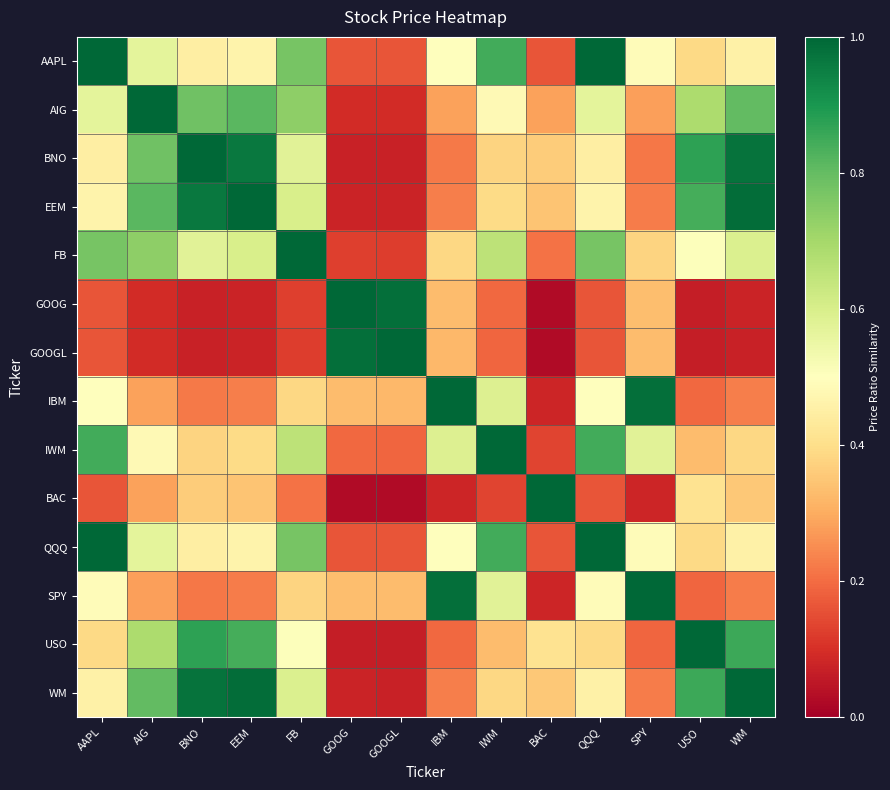

Which has a higher value, EEM or USO?

EEM